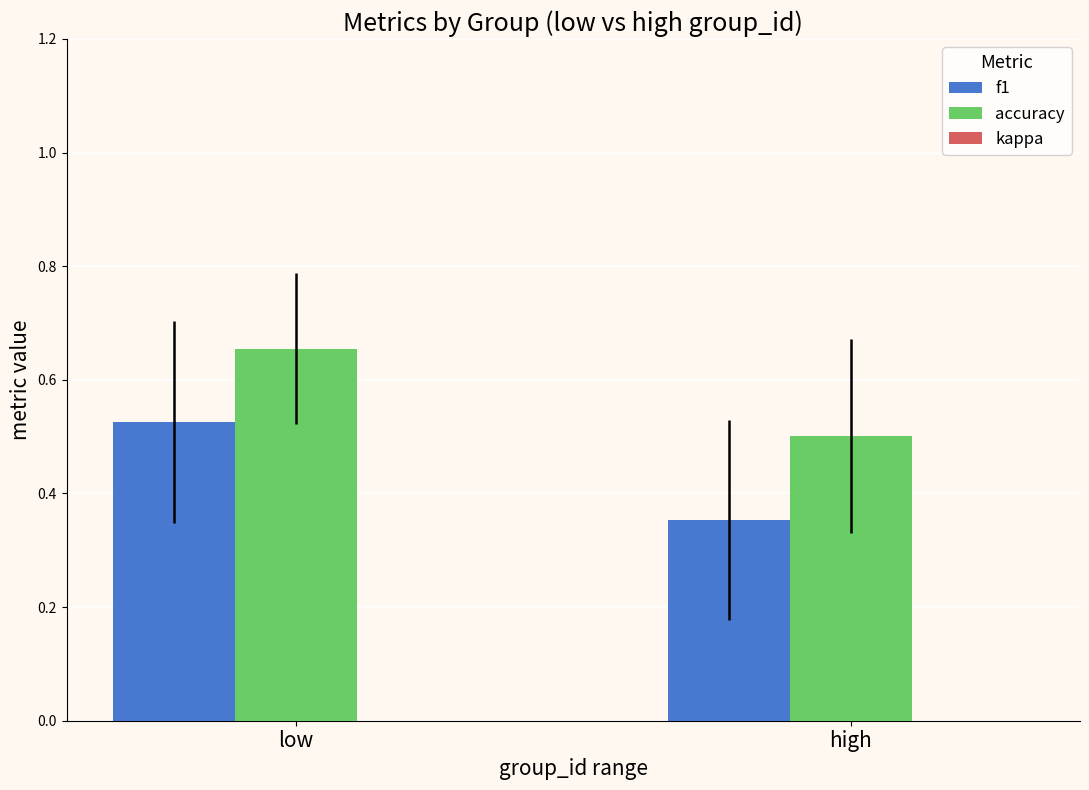

At how many categories does at least one series exceed 0?

2